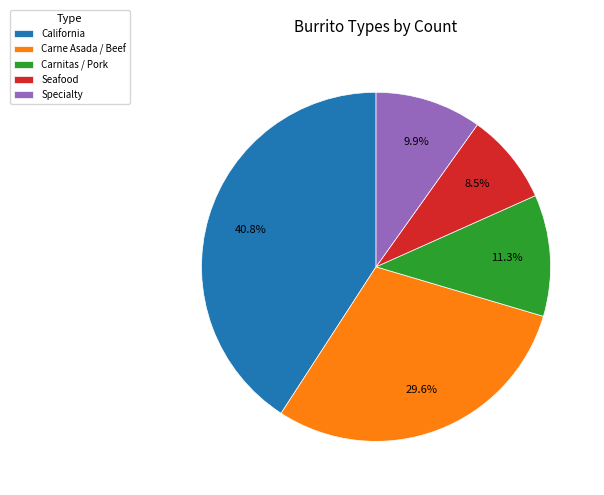

Which has a higher value, Seafood or Carne Asada / Beef?

Carne Asada / Beef